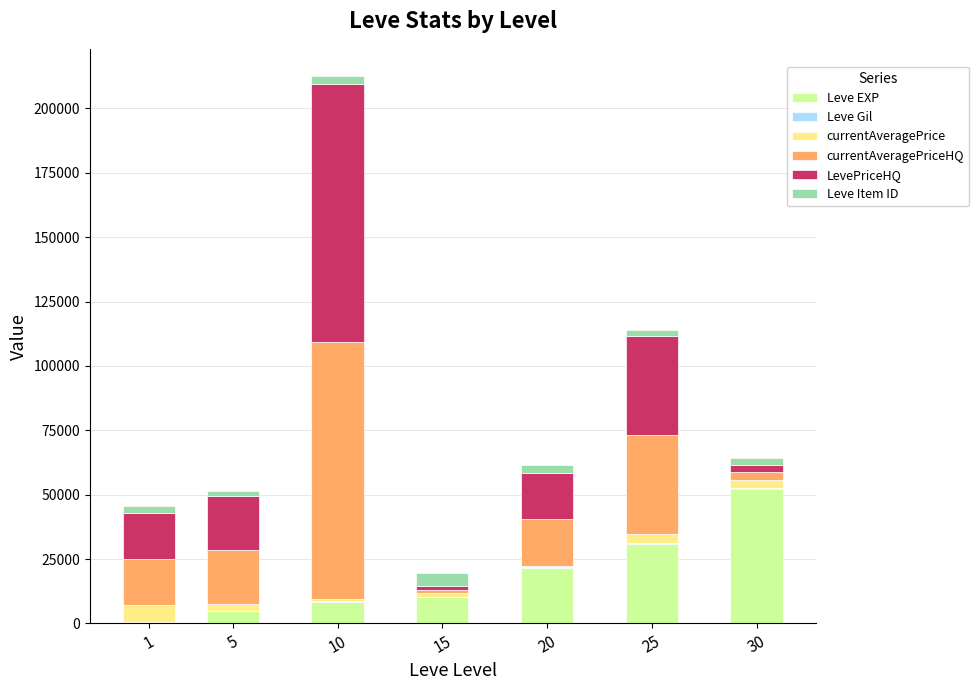

At which category is the sum across all series the highest?

10